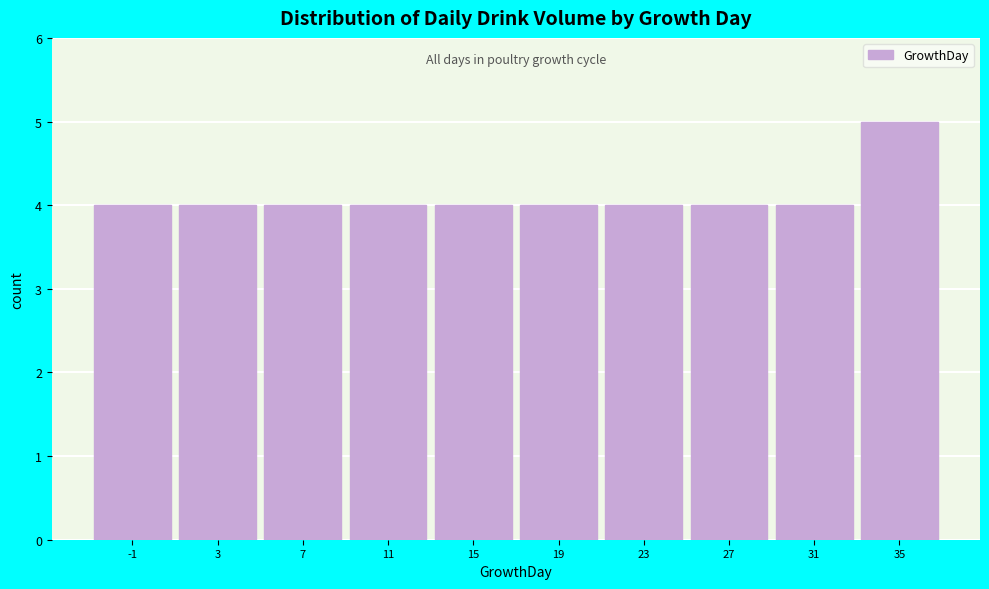

Reading left to right, extract all data points from this chart.

4	4	4	4	4	4	4	4	4	5